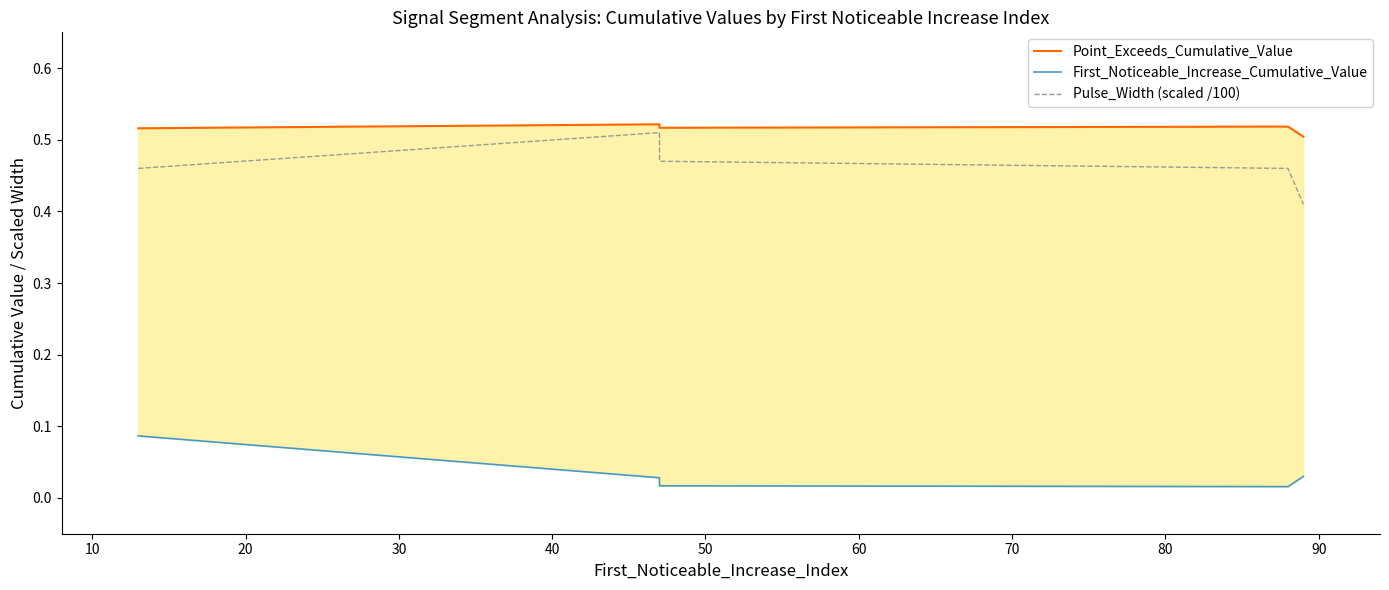

How many lines are shown in the chart?

3